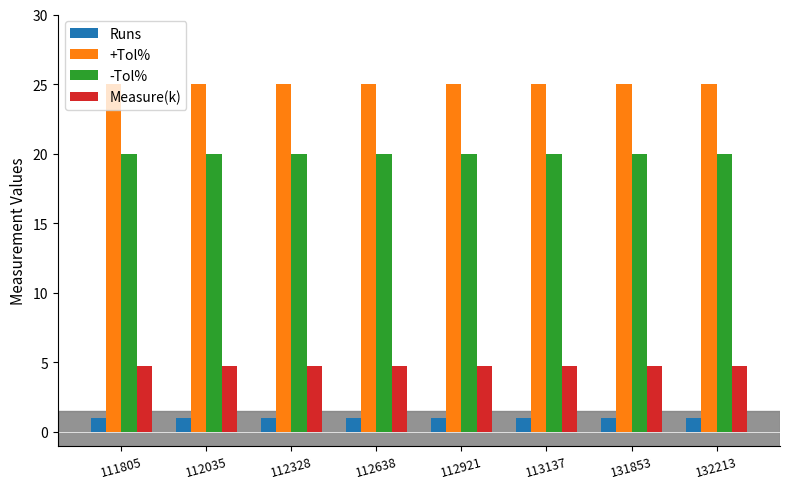

Reading left to right, transcribe all the data shown in this chart.

Runs: 1.0	1.0	1.0	1.0	1.0	1.0	1.0	1.0
+Tol%: 25.0	25.0	25.0	25.0	25.0	25.0	25.0	25.0
-Tol%: 20.0	20.0	20.0	20.0	20.0	20.0	20.0	20.0
Measure(k): 4.7	4.7	4.7	4.7	4.7	4.7	4.7	4.7